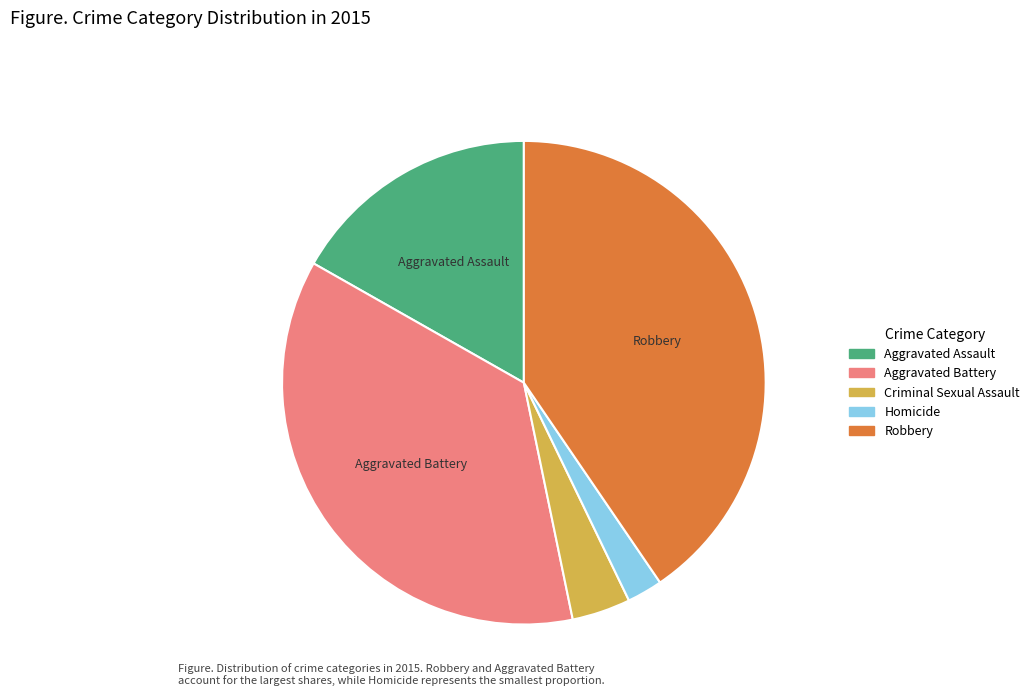

True or false: Robbery accounts for 26% of the total.

False